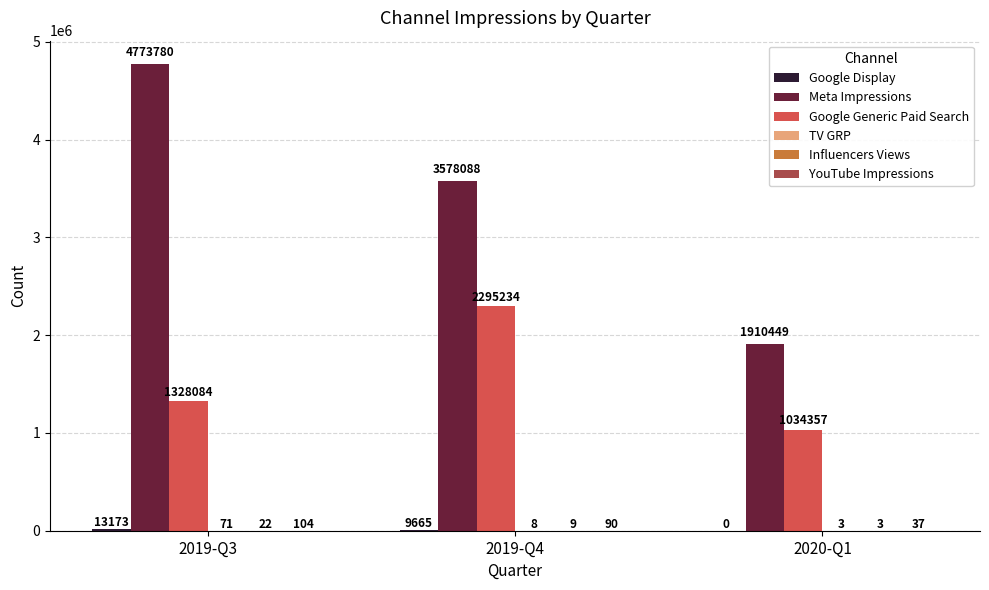

How many groups of bars are there?

3